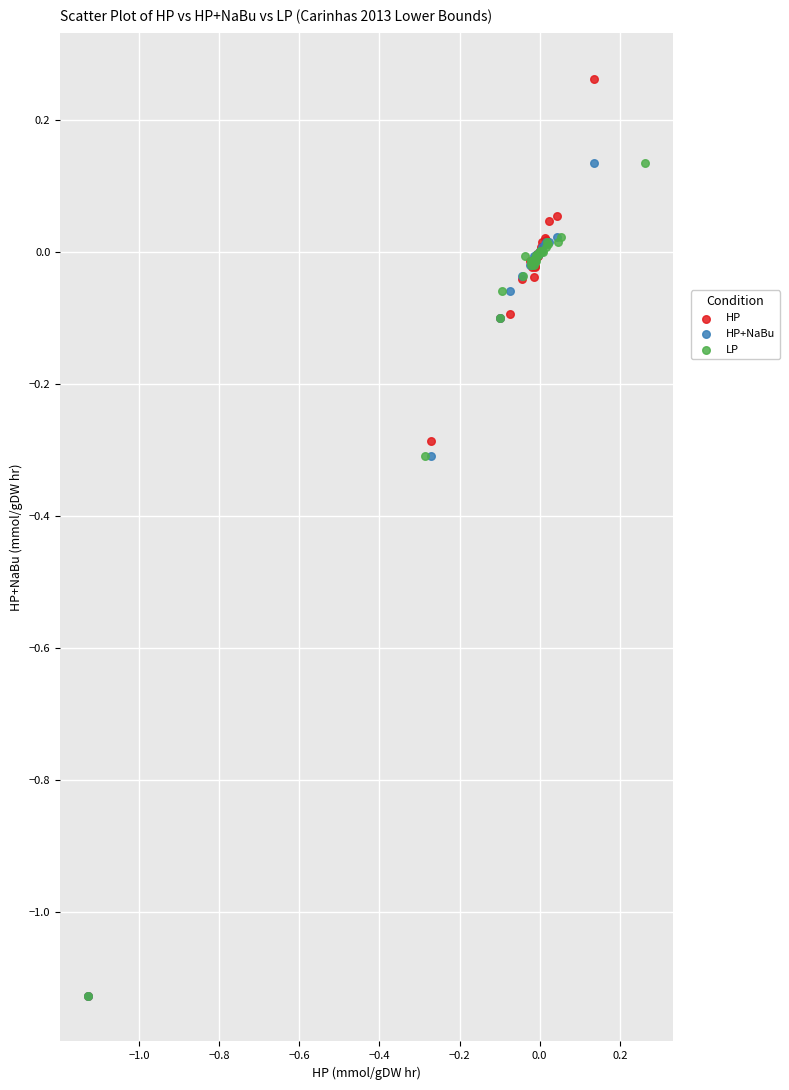

Which series has the largest Y range (max minus min)?

HP